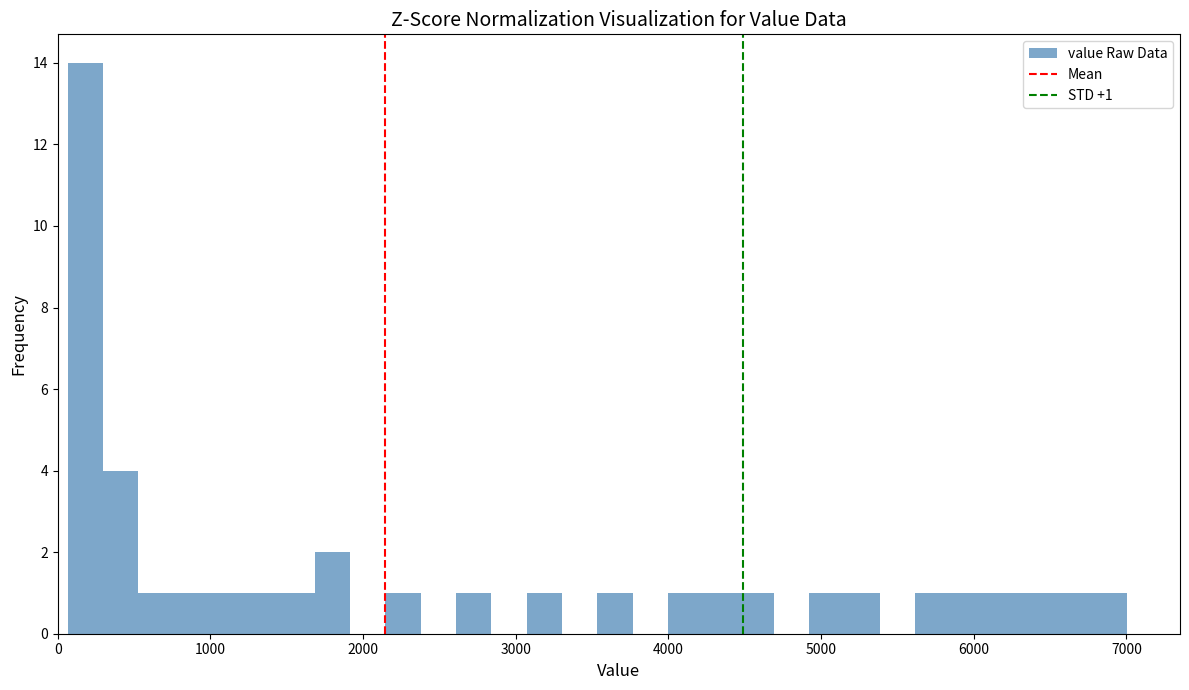

Around what value on the x-axis is the tallest bar? Give the approximate position of its centre, as read against the axis.

200